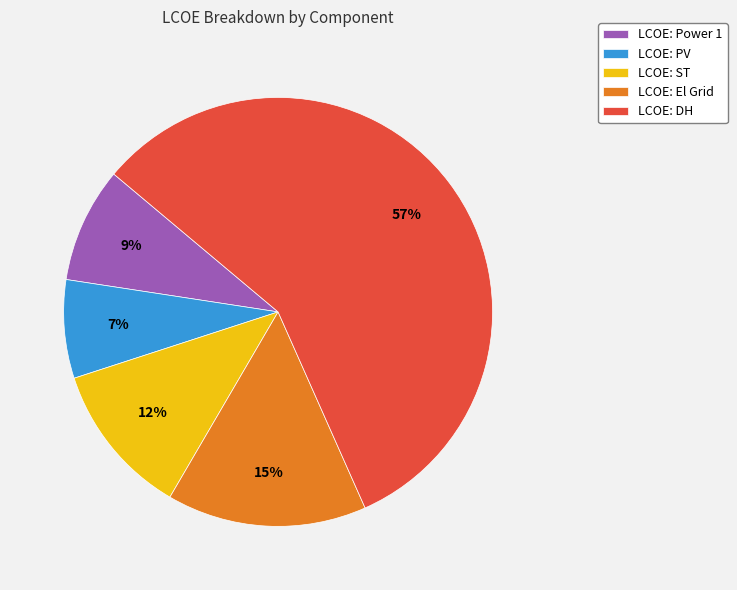

To the nearest percent, what portion does LCOE: Power 1 represent?

9%